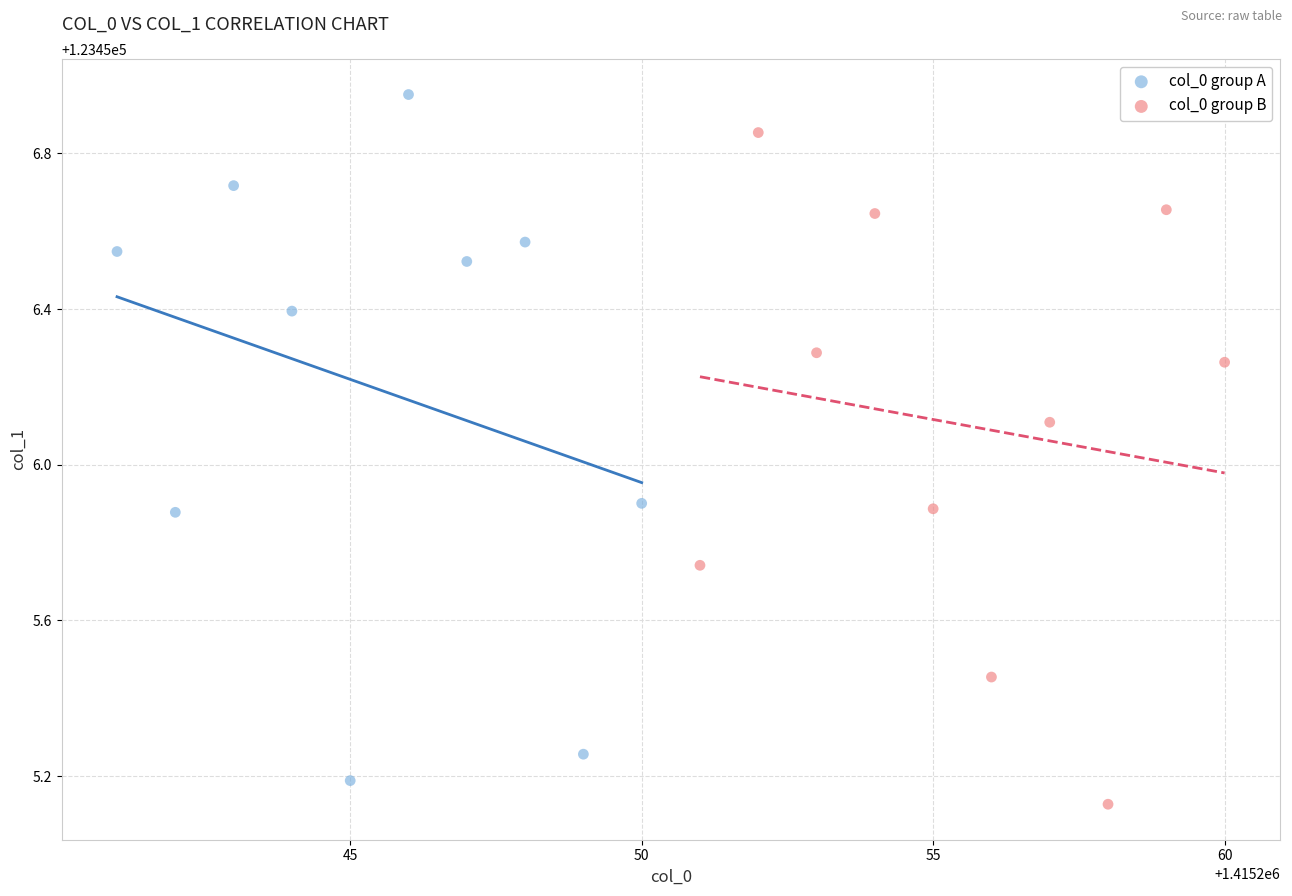

Which series contains the highest Y value?

col_0 group A